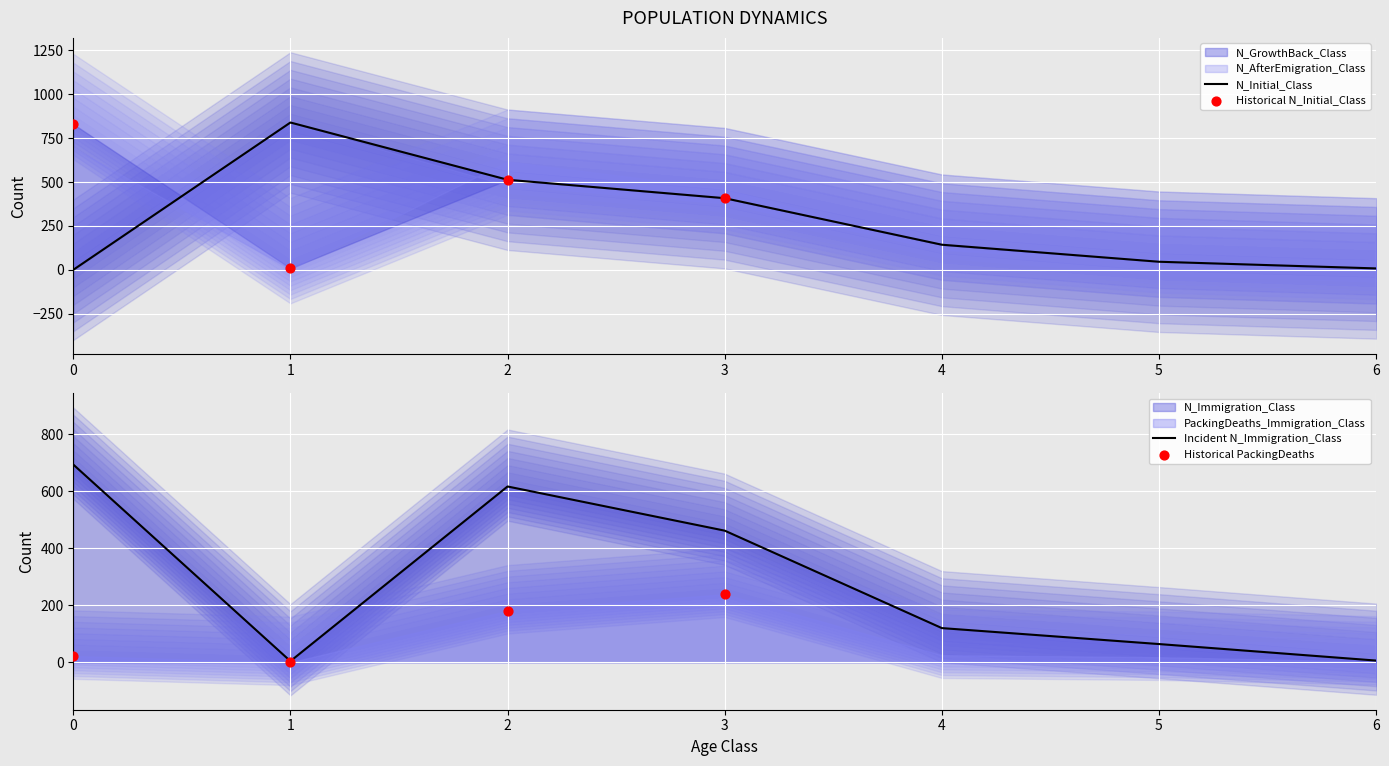

At which category is the sum across all series the highest?

2